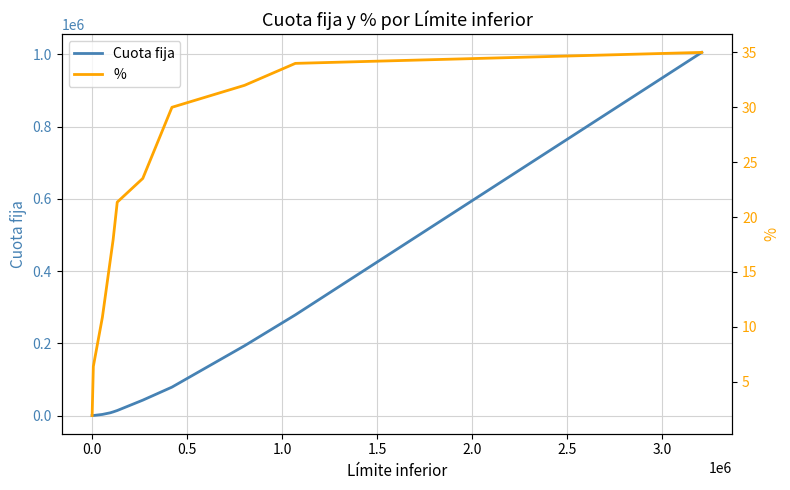

True or false: % has more than 2 interior local peaks.

False